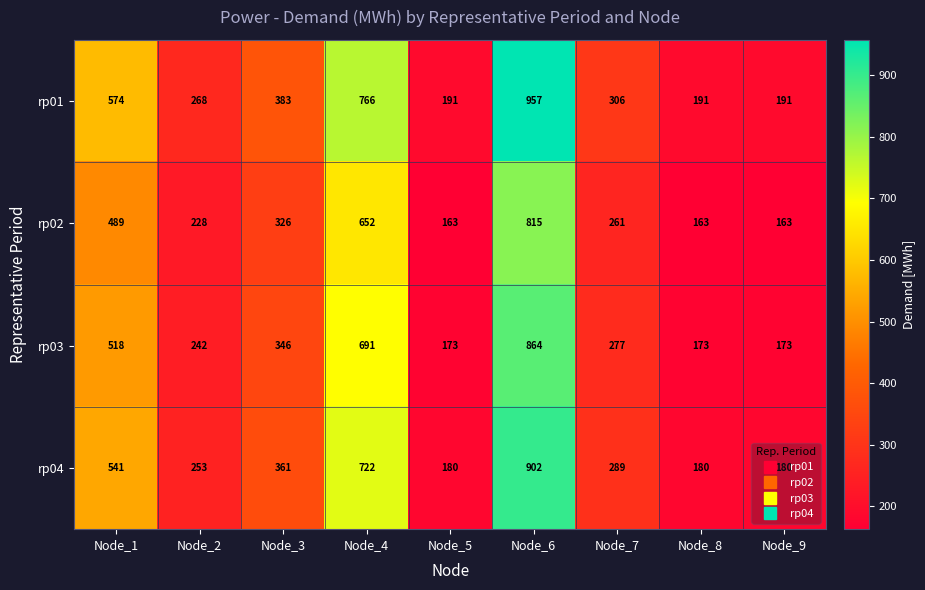

At Node_2, list the series in order from largest to smallest.

rp01, rp04, rp03, rp02